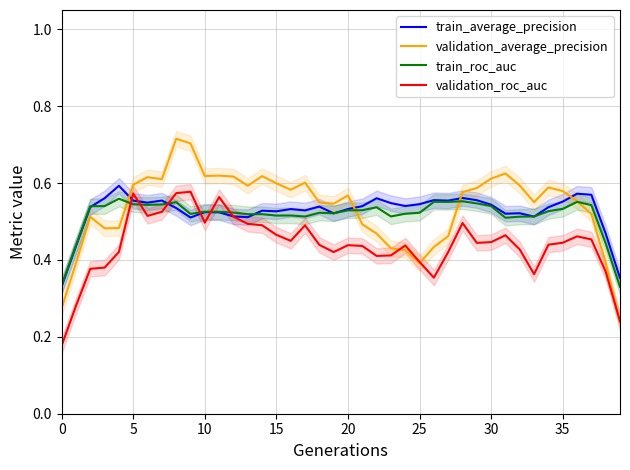

Which series ends up on top after the final intersection of validation_roc_auc and train_average_precision?

train_average_precision